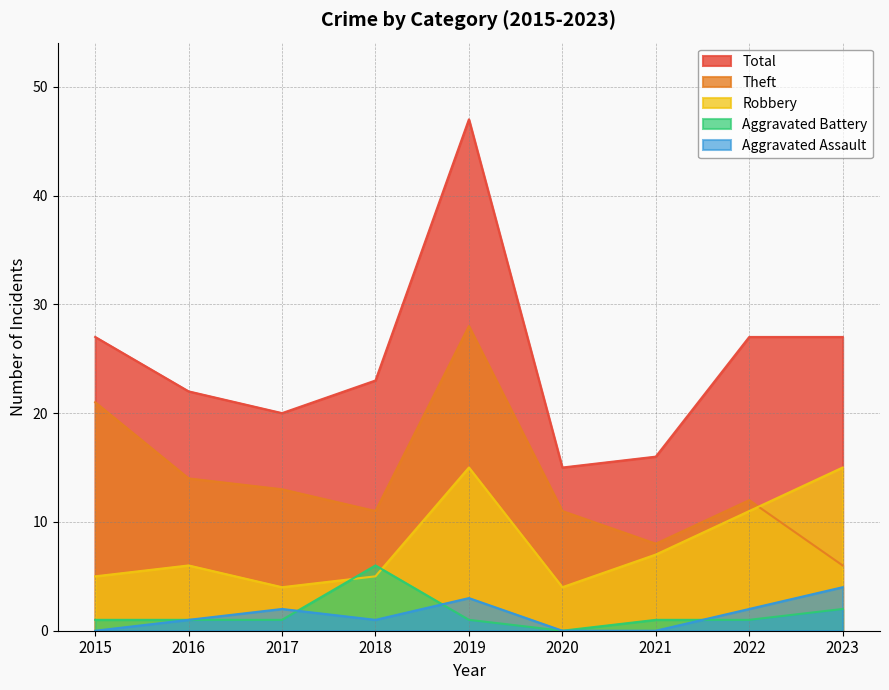

Is the value of Aggravated Assault at 2023 greater than the value of Robbery at 2015?

No